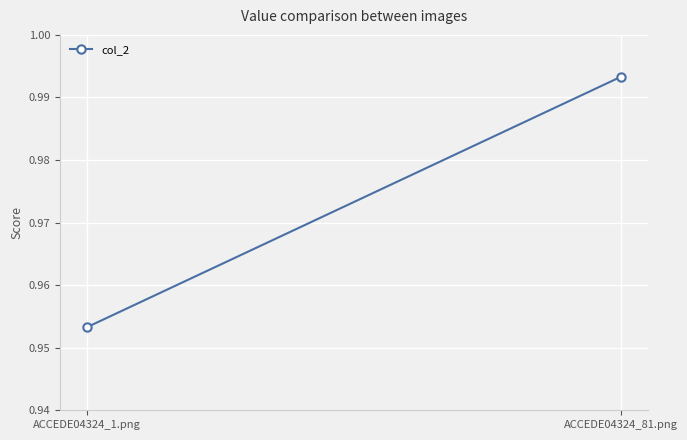

List the labels in order of value, largest first.

ACCEDE04324_81.png, ACCEDE04324_1.png